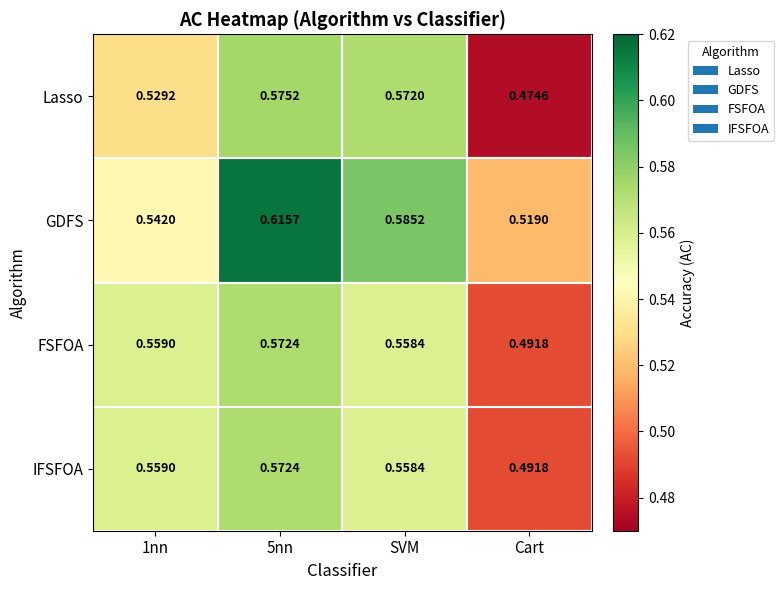

Is the value of IFSFOA at 1nn greater than the value of GDFS at SVM?

No